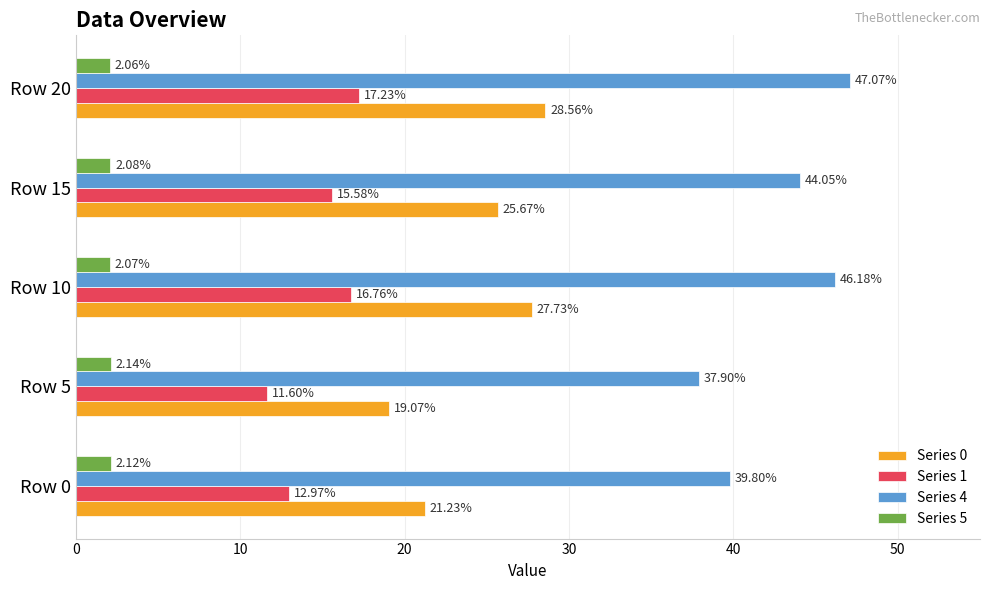

At which category is the sum across all series the highest?

Row 20